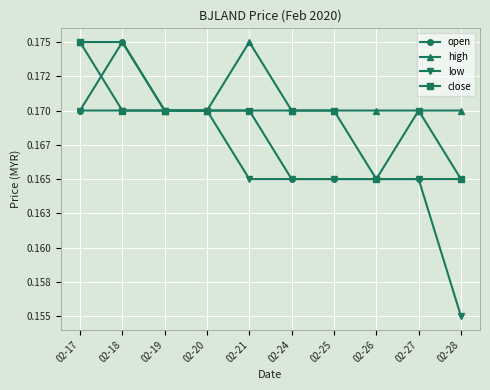

Reading left to right, extract all data points from this chart.

open: 0.2	0.2	0.2	0.2	0.2	0.2	0.2	0.2	0.2	0.2
high: 0.2	0.2	0.2	0.2	0.2	0.2	0.2	0.2	0.2	0.2
low: 0.2	0.2	0.2	0.2	0.2	0.2	0.2	0.2	0.2	0.2
close: 0.2	0.2	0.2	0.2	0.2	0.2	0.2	0.2	0.2	0.2